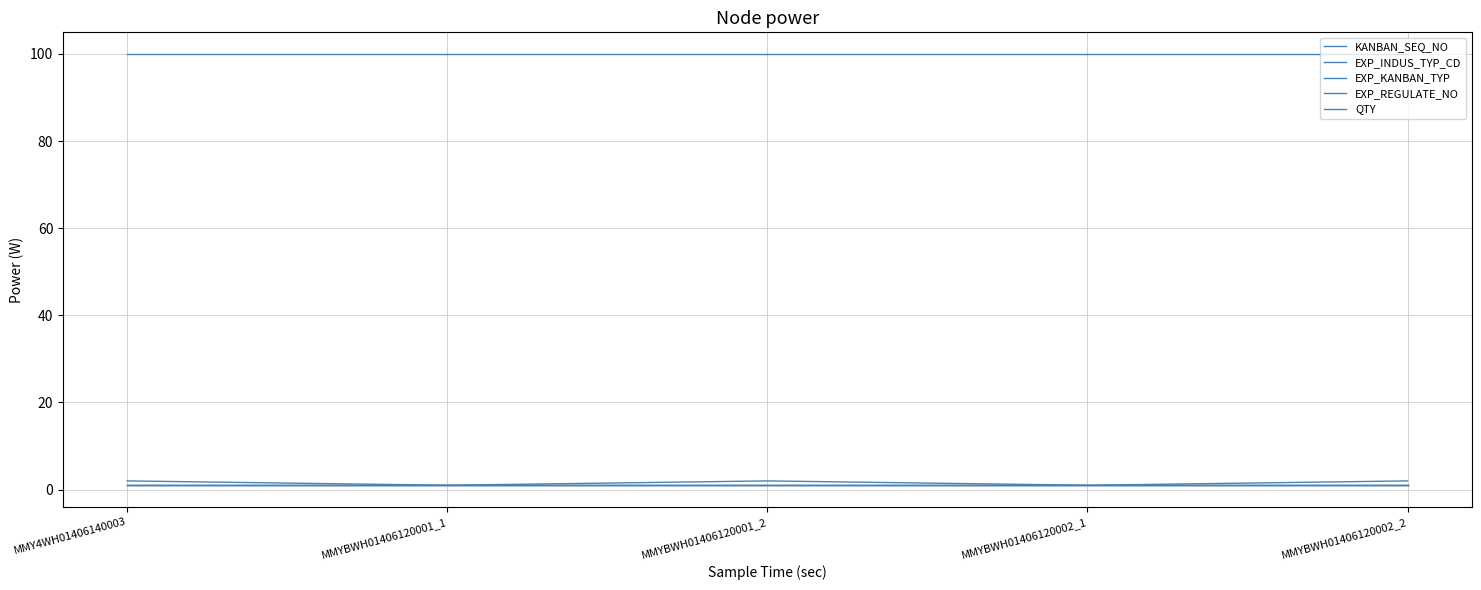

How many lines are shown in the chart?

5